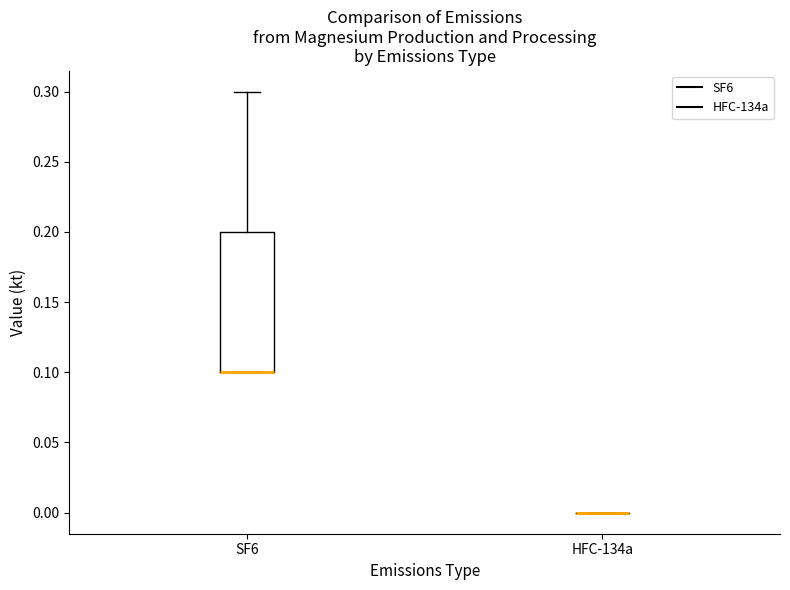

Which box is the tallest, from its lower edge to its upper edge?

SF6